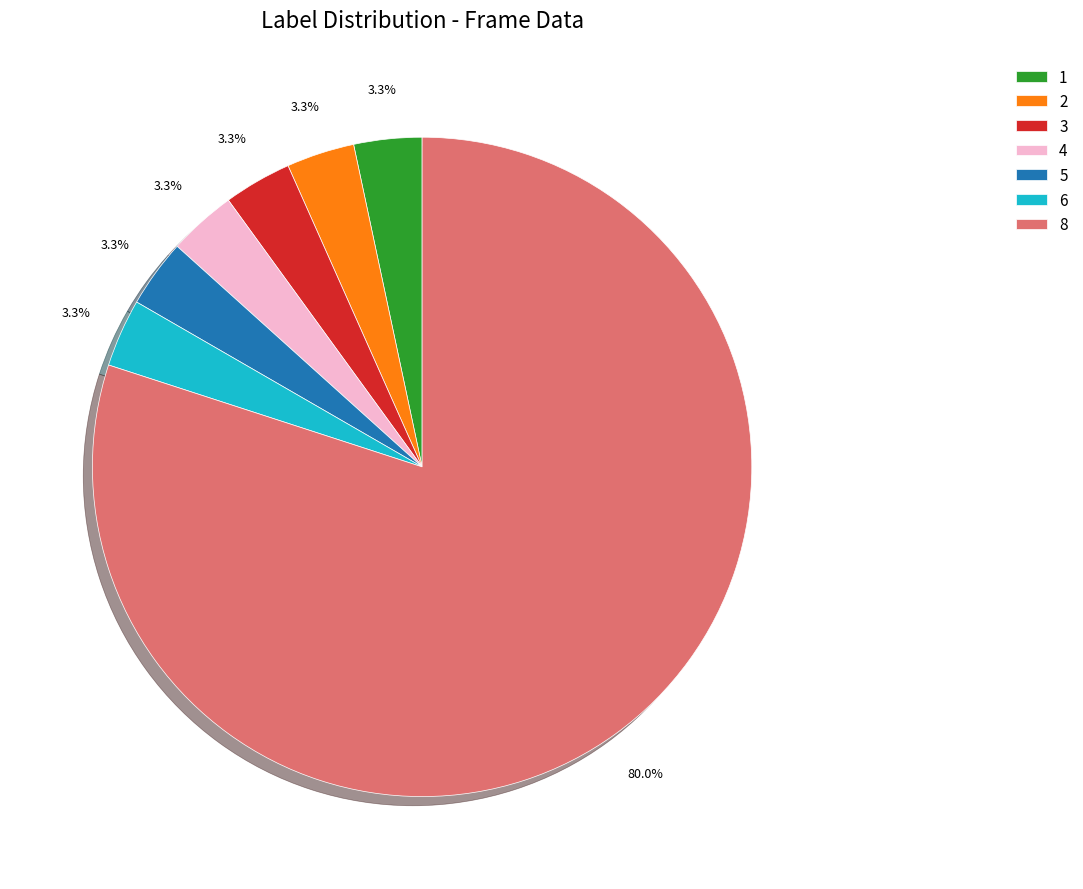

To the nearest percent, what percentage of the pie is 2?

3%